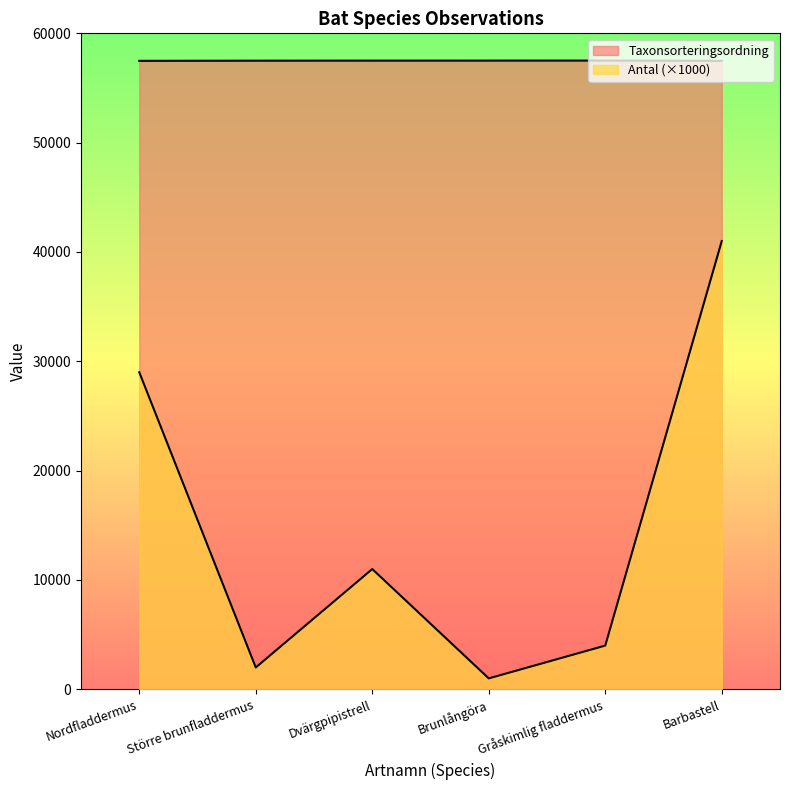

True or false: Taxonsorteringsordning and Antal cross at least once.

False